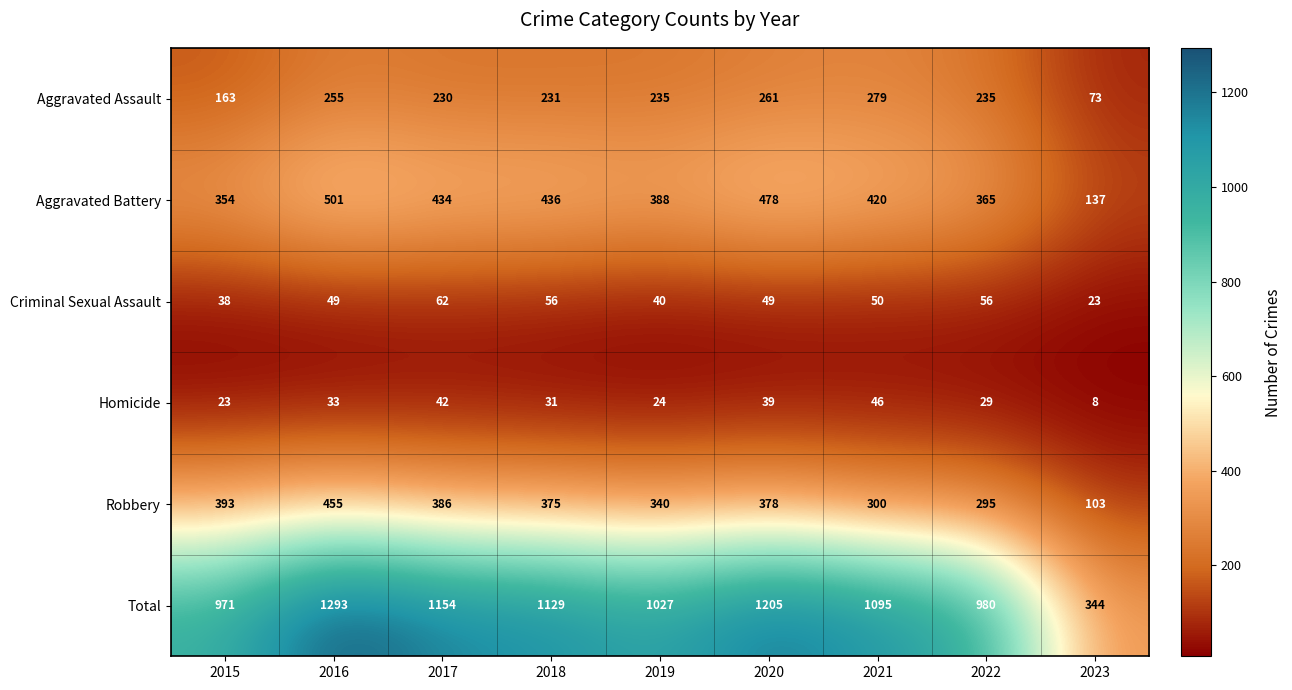

The Total series shows 1502 at 2018. True or false?

False